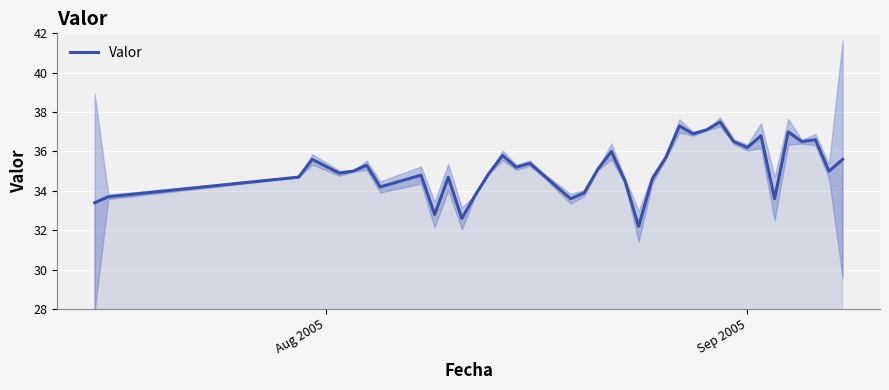

What is the lowest value of the Valor series?

32.2